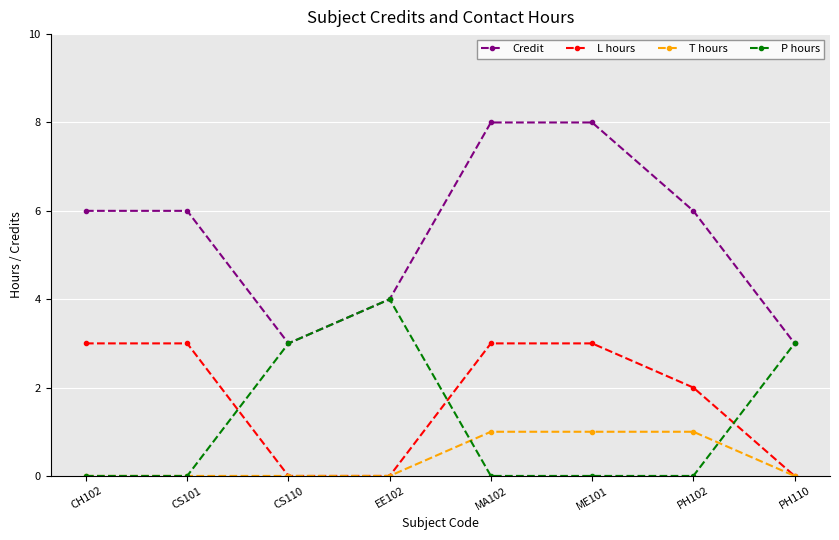

Rank the series at PH102 from lowest to highest value.

P hours, T hours, L hours, Credit